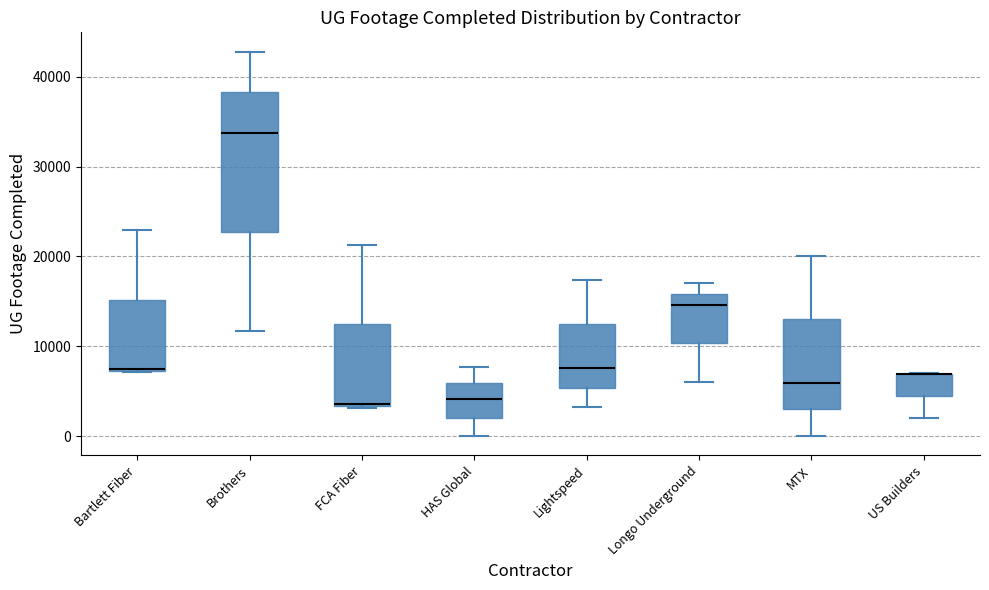

Reading left to right, read every box against the y-axis: the position of its median line, the range the box covers, and the ends of its whiskers. The values are not printed on the chart, so give them approximately, as read against the axis.

Bartlett Fiber: median 7000 (drawn on the box's lower edge), box 7000 to 15000, whiskers 7000 to 23000
Brothers: median 34000, box 23000 to 38000, whiskers 12000 to 43000
FCA Fiber: median 4000, box 3000 to 12000, whiskers 3000 to 21000
HAS Global: median 4000, box 2000 to 6000, whiskers 0 to 8000
Lightspeed: median 8000, box 5000 to 12000, whiskers 3000 to 17000
Longo Underground: median 15000, box 10000 to 16000, whiskers 6000 to 17000
MTX: median 6000, box 3000 to 13000, whiskers 0 to 20000
US Builders: median 7000 (drawn on the box's upper edge), box 4000 to 7000, whiskers 2000 to 7000